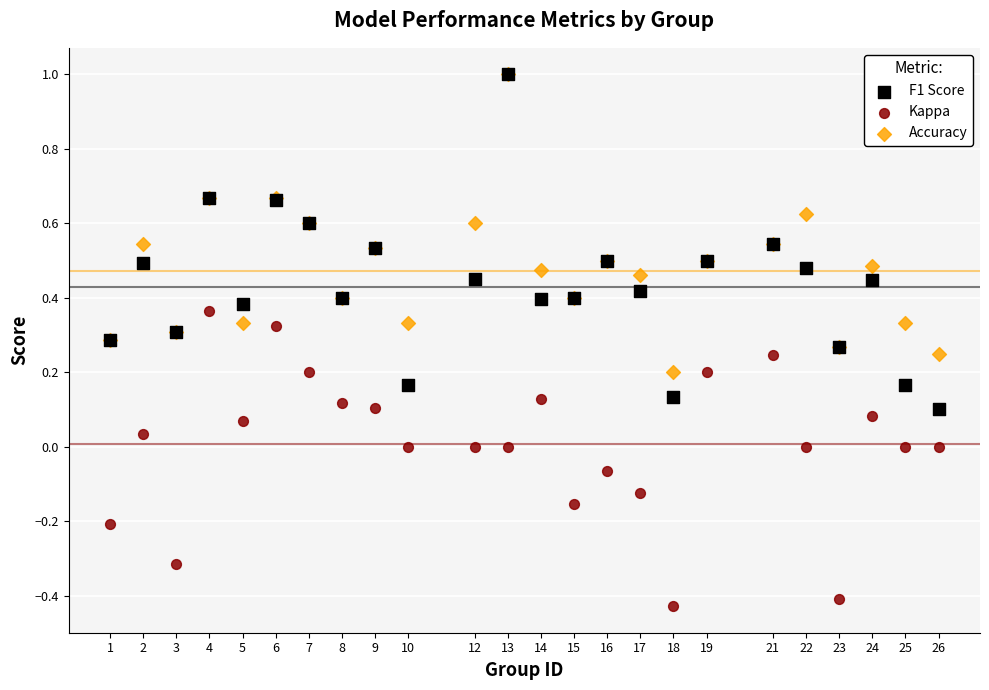

What are all the series names shown in the legend?

F1 Score, Kappa, Accuracy